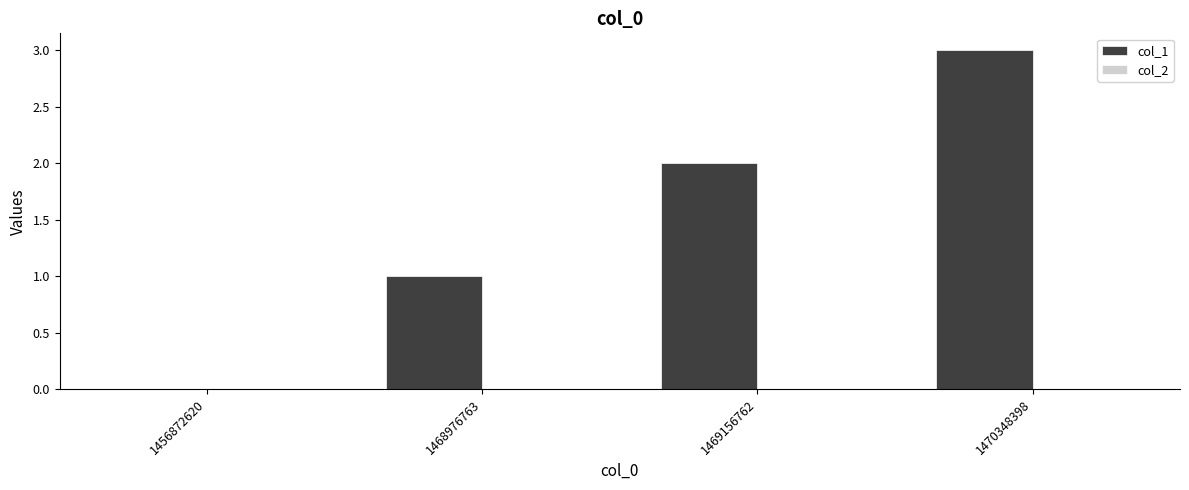

At which category does the chart reach its peak across all series?

1470348398